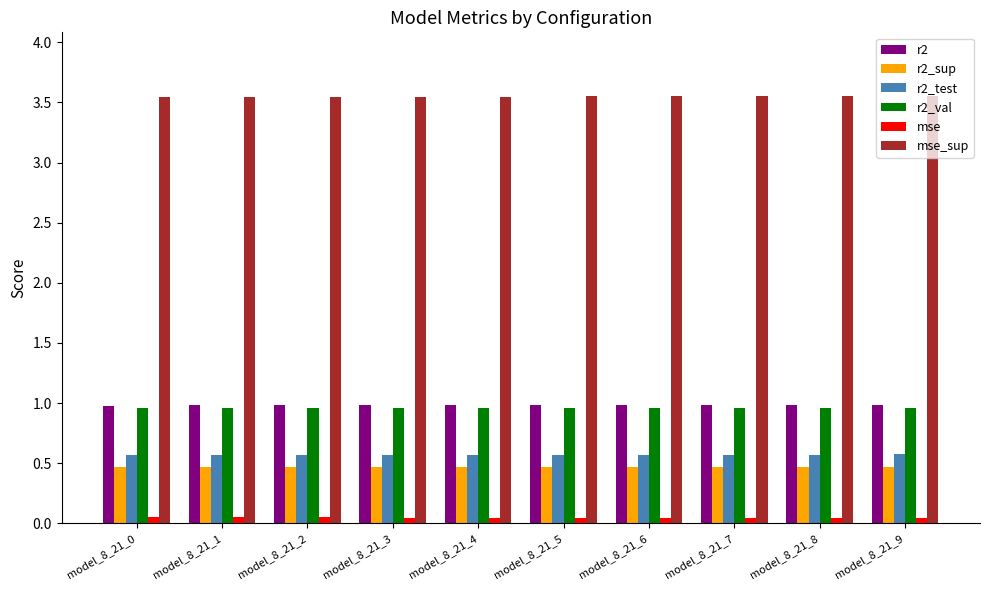

What is the sum of all mse_sup values?

35.5